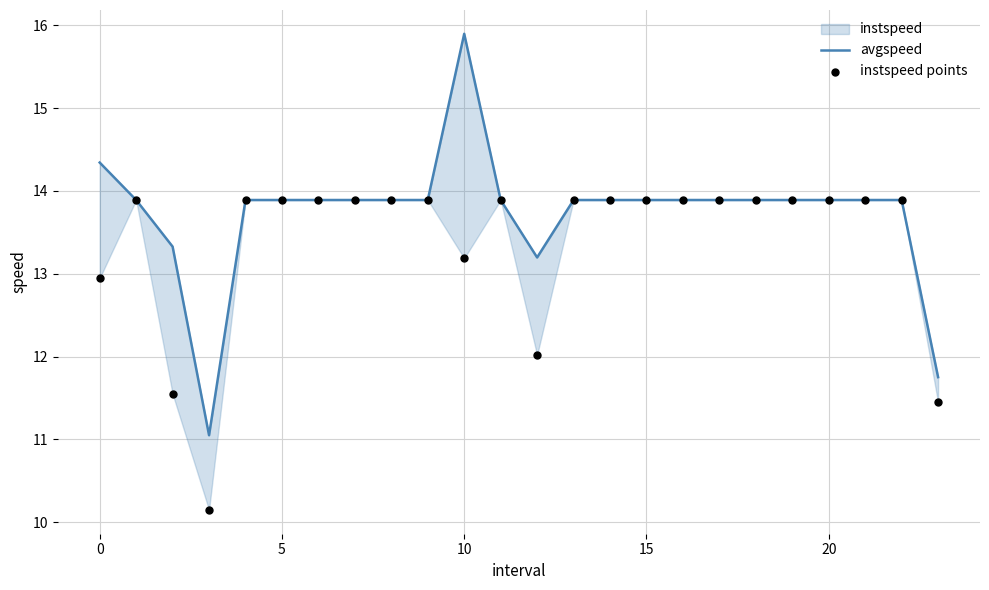

Which series contains the lowest Y value?

instspeed points